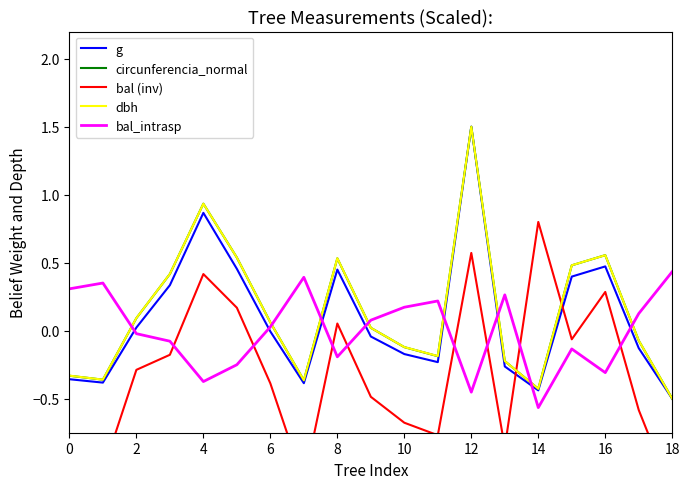

Is this an area chart (filled region under the line)?

No